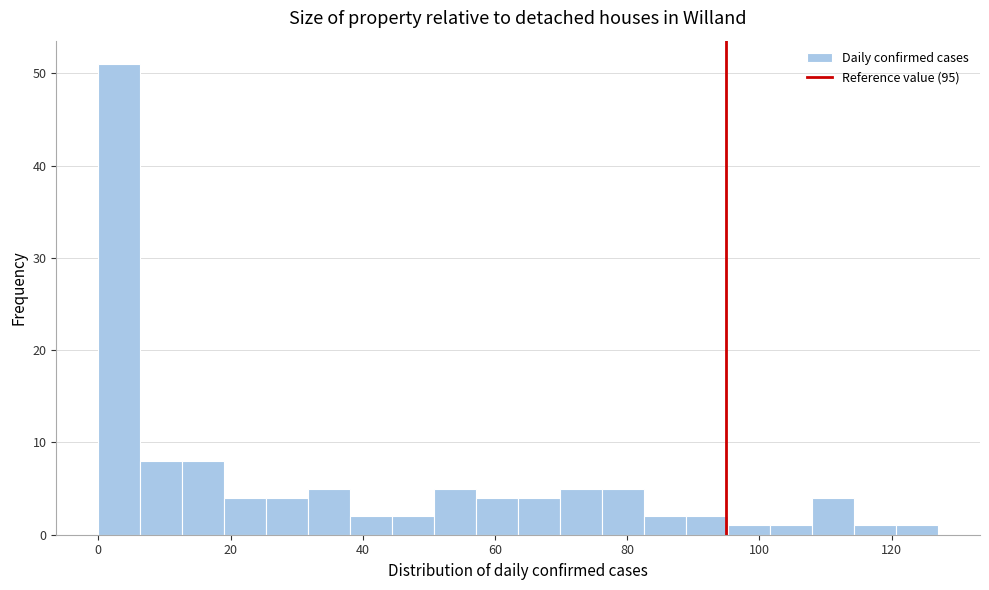

Read against the x-axis, roughly where is the centre of the tallest bar?

4